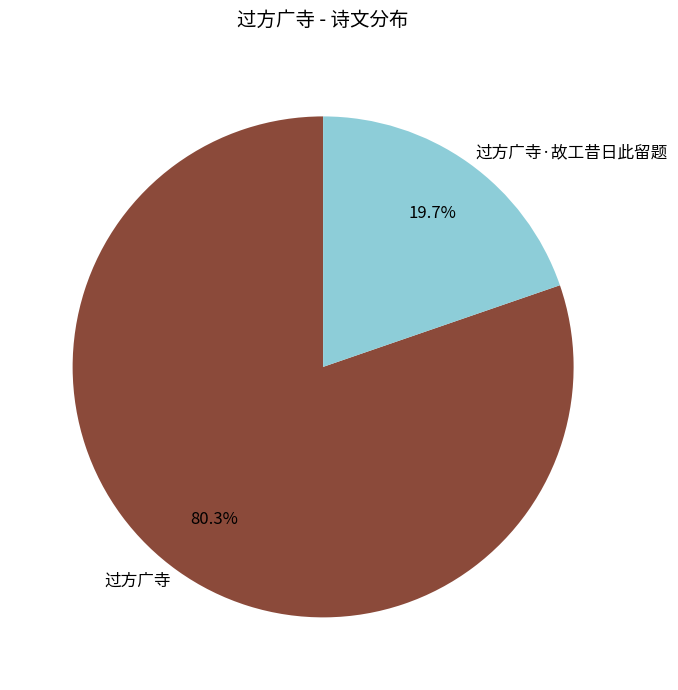

True or false: 过方广寺 accounts for 80% of the total.

True